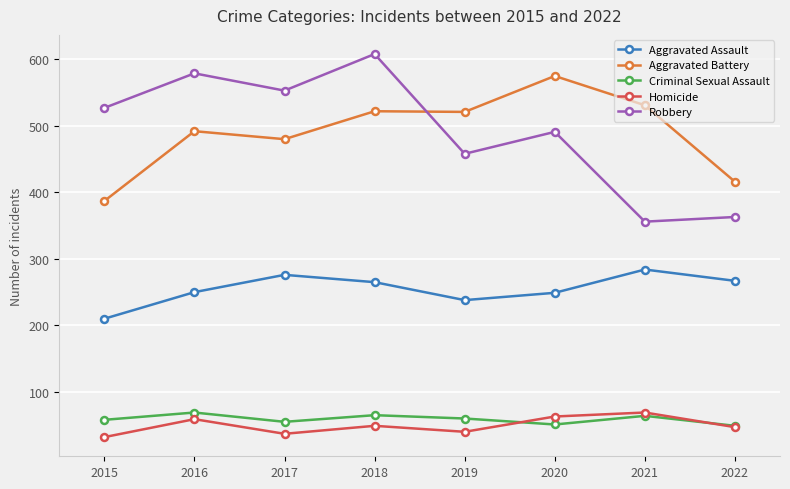

What is the spread (max minus min) of values at 2015?

495